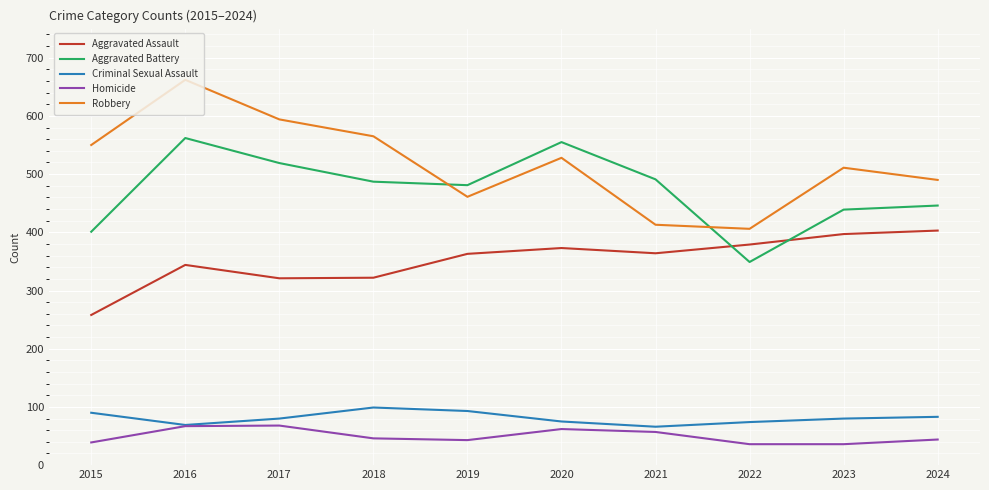

The value of Aggravated Assault at 2024 is 226. True or false?

False